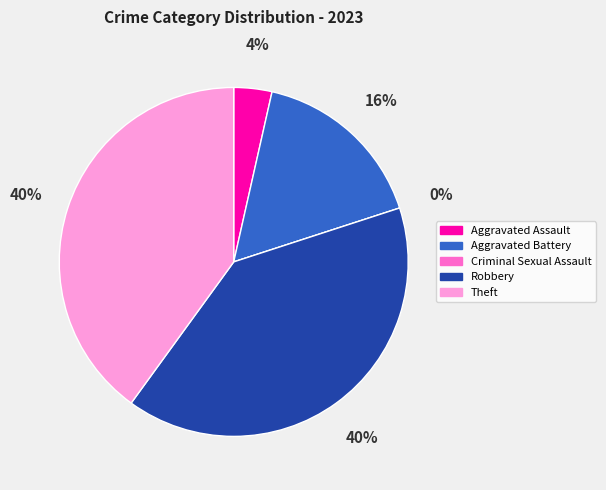

How many slices are in this pie chart?

5